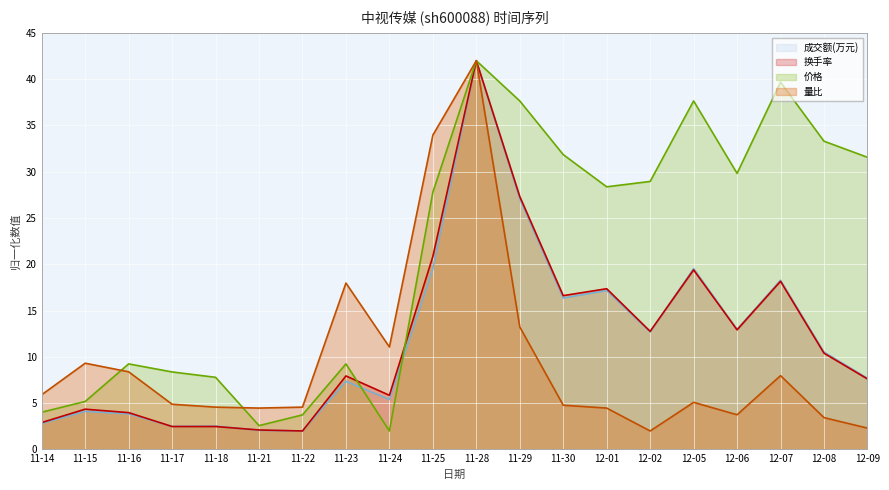

What is the label of the 2nd point from the right?

12-08